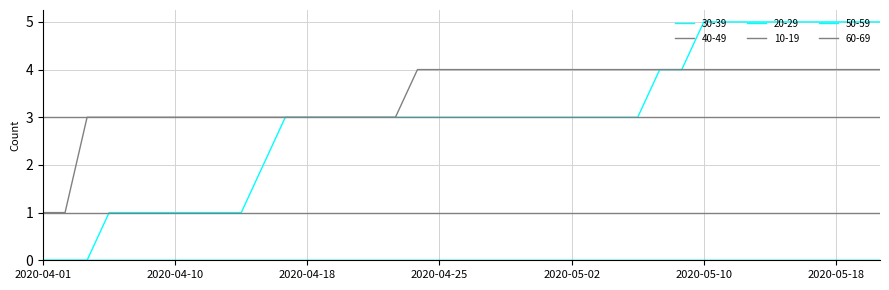

Is this an area chart (filled region under the line)?

No